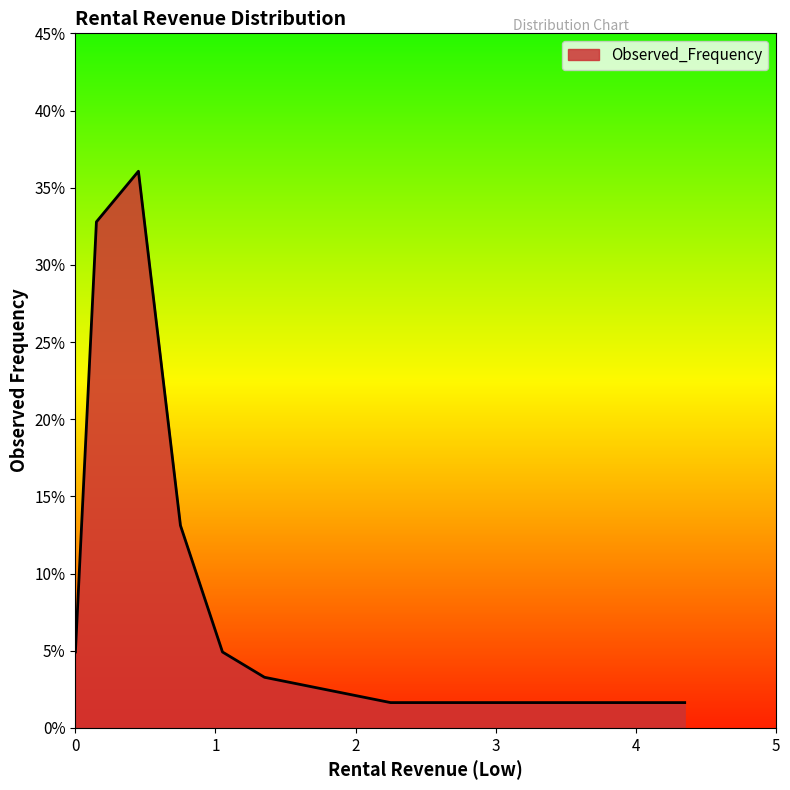

Rank the categories by value from highest to lowest.

0.45, 0.15, 0.75, 0.0, 1.05, 1.35, 2.25, 2.55, 4.35